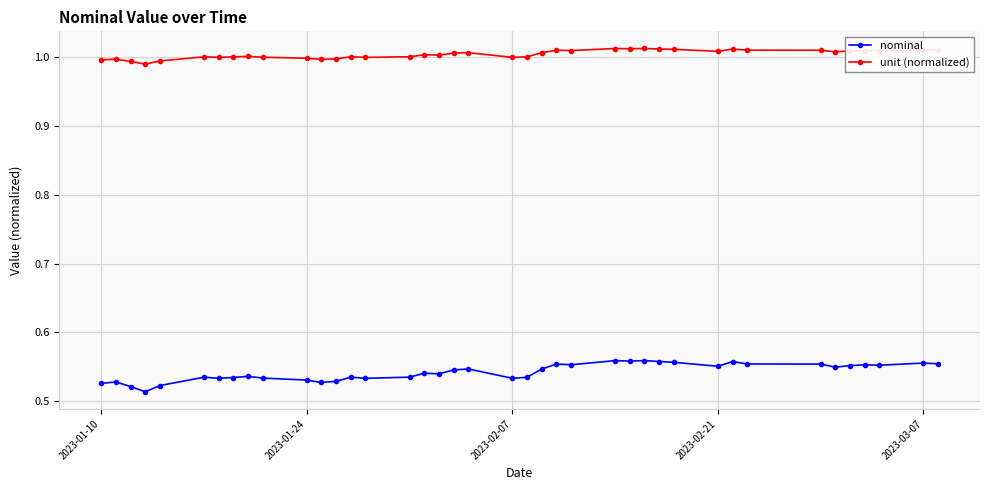

At how many categories does at least one series exceed 0?

40